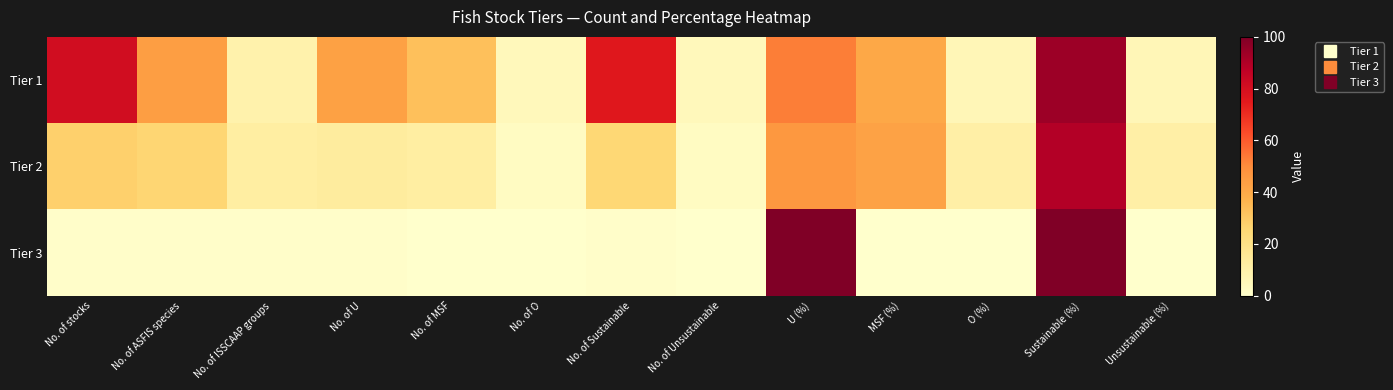

At O (%), list the series in order from smallest to largest.

Tier 3, Tier 1, Tier 2